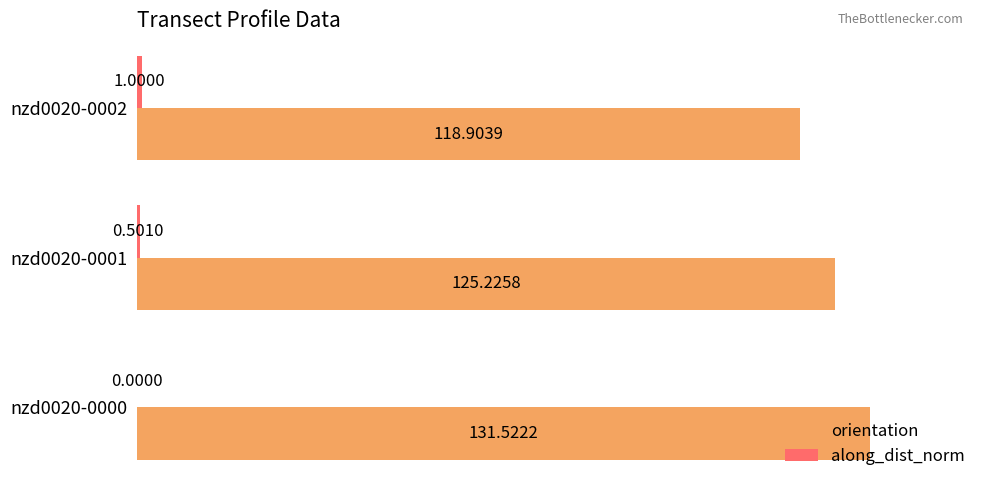

Between nzd0020-0001 and nzd0020-0002, which series saw the biggest shift?

orientation